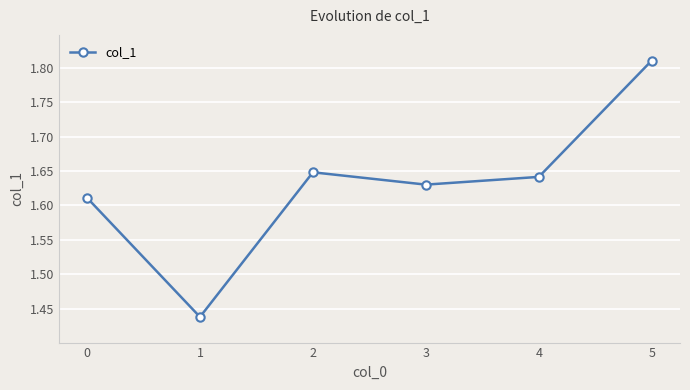

How many categories are shown in the chart?

6